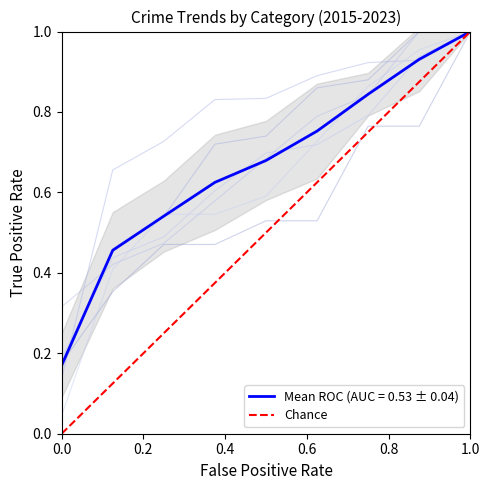

Which has a higher value, 1.0 or 0.0?

1.0